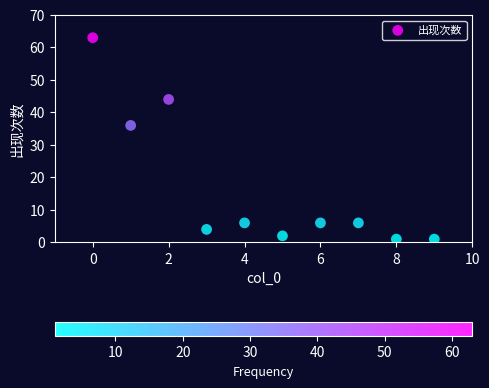

What is the average X value?

4